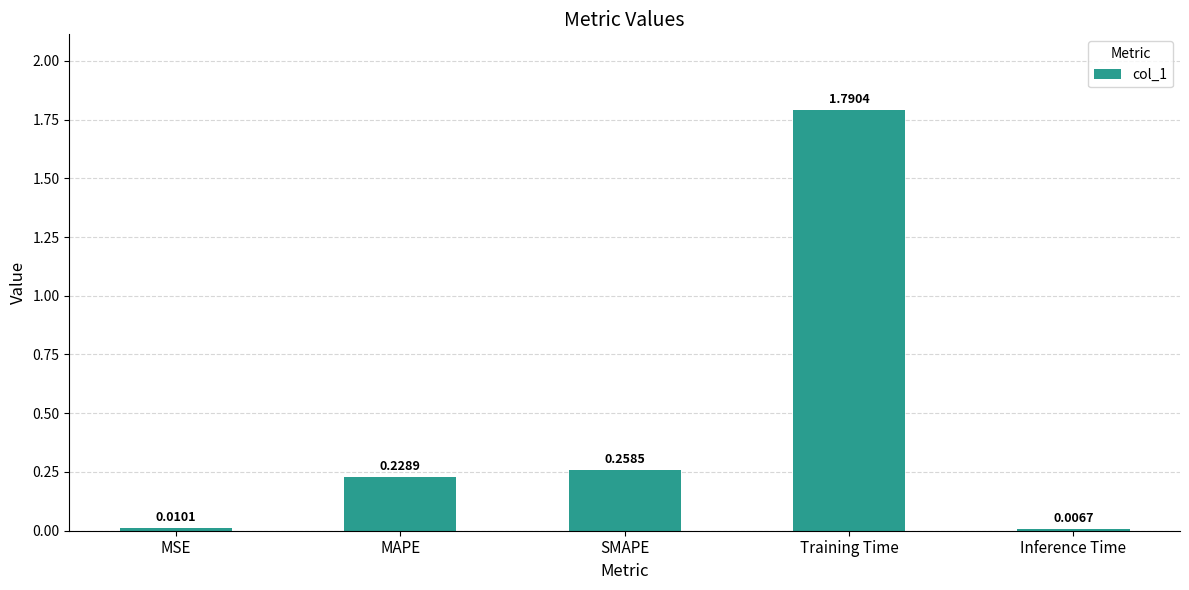

Between SMAPE and MAPE, which is larger?

SMAPE